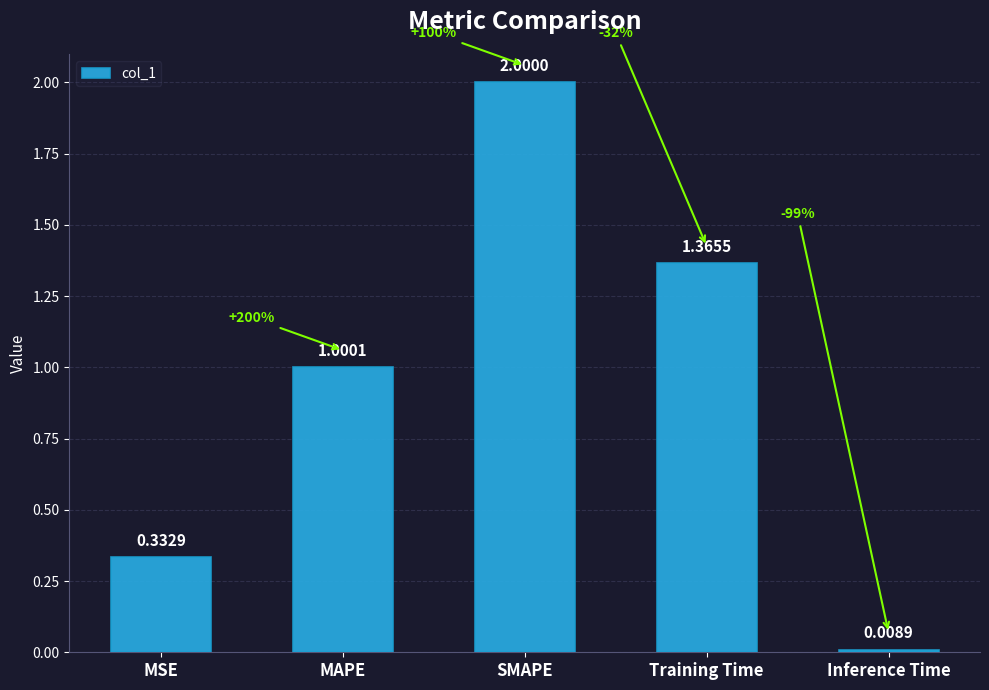

Rank the categories by value from lowest to highest.

Inference Time, MSE, MAPE, Training Time, SMAPE